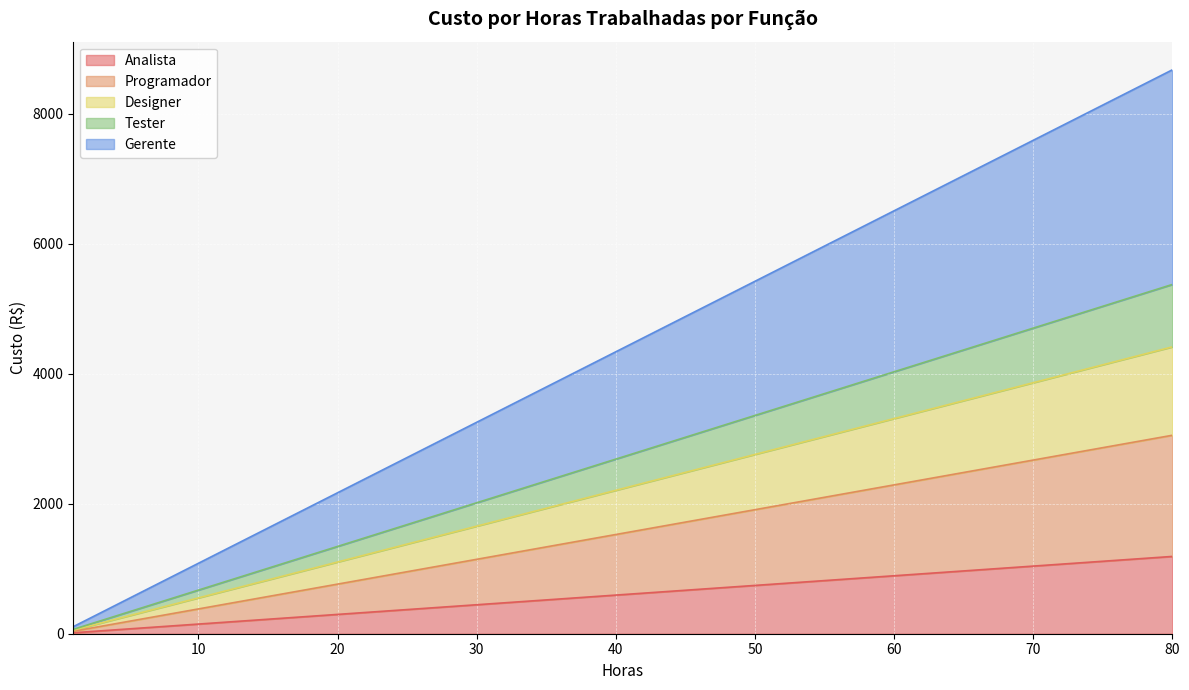

At which category is the sum across all series the highest?

80